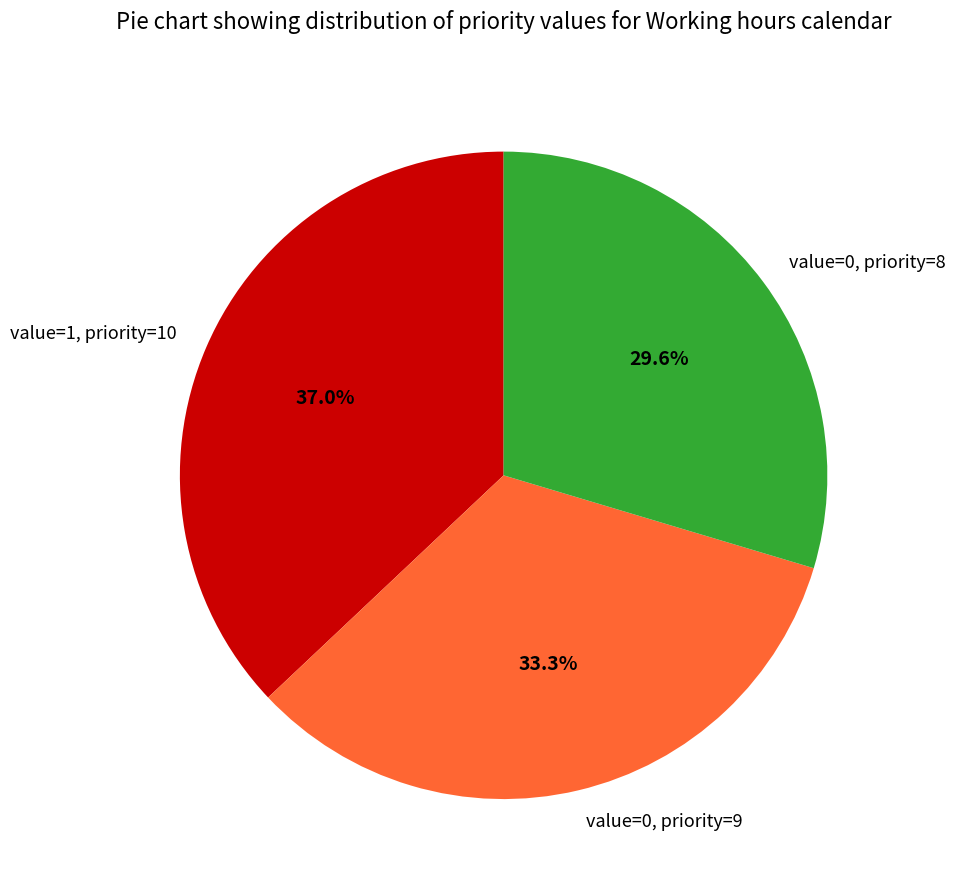

Is there any slice that represents more than half of the pie?

No